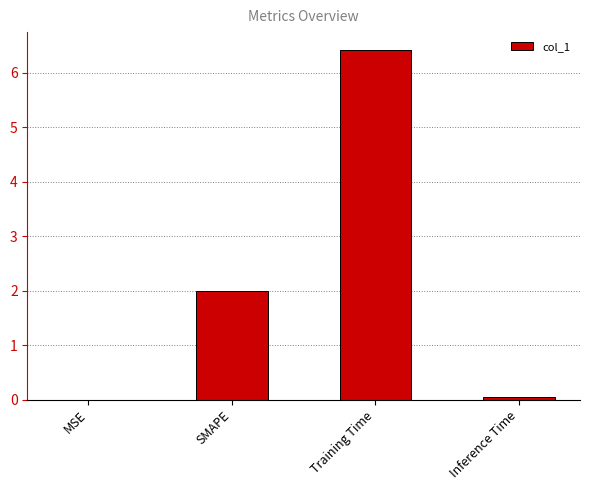

Does the chart contain stacked bars?

No